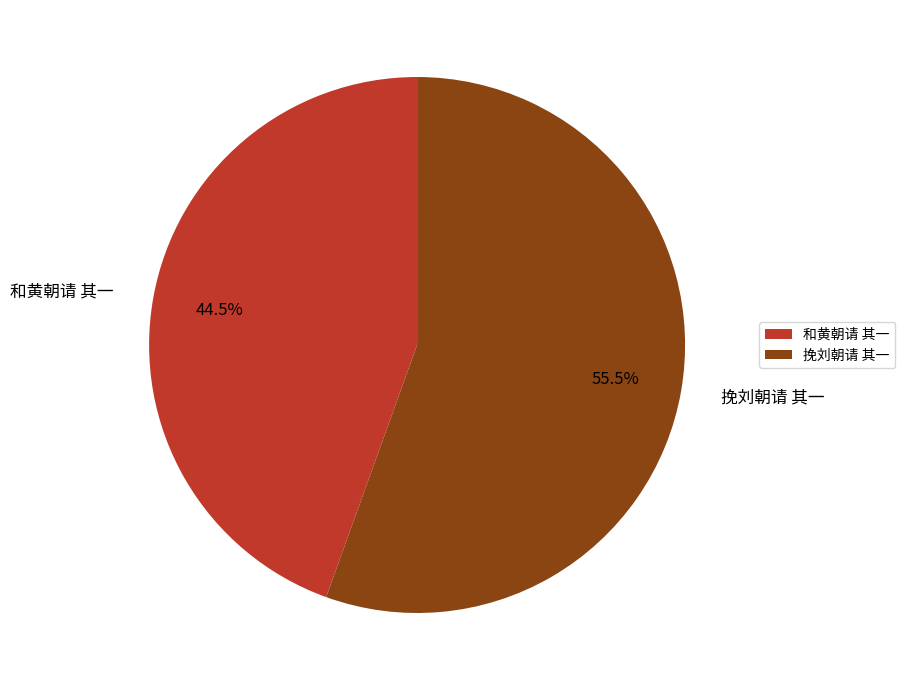

How many slices are in this pie chart?

2